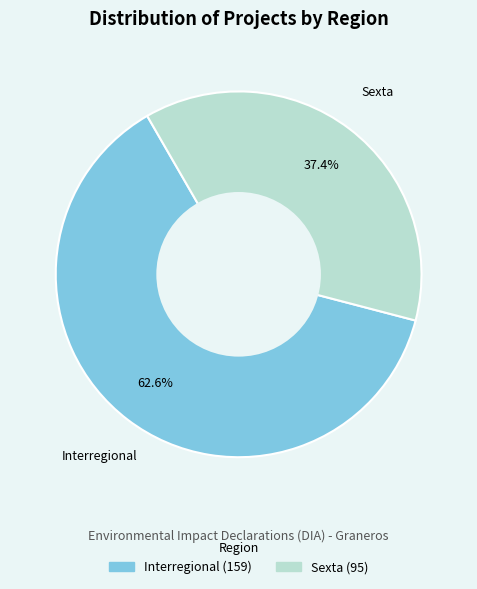

Which category has the biggest portion of the pie?

Interregional